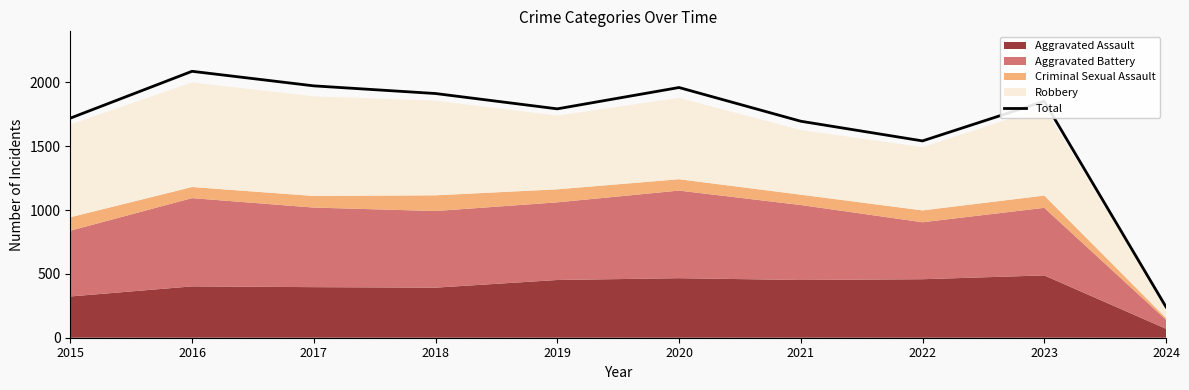

Reading left to right, what are all the values shown in this chart?

2015=1719	2016=2086	2017=1972	2018=1912	2019=1792	2020=1959	2021=1695	2022=1541	2023=1851	2024=241